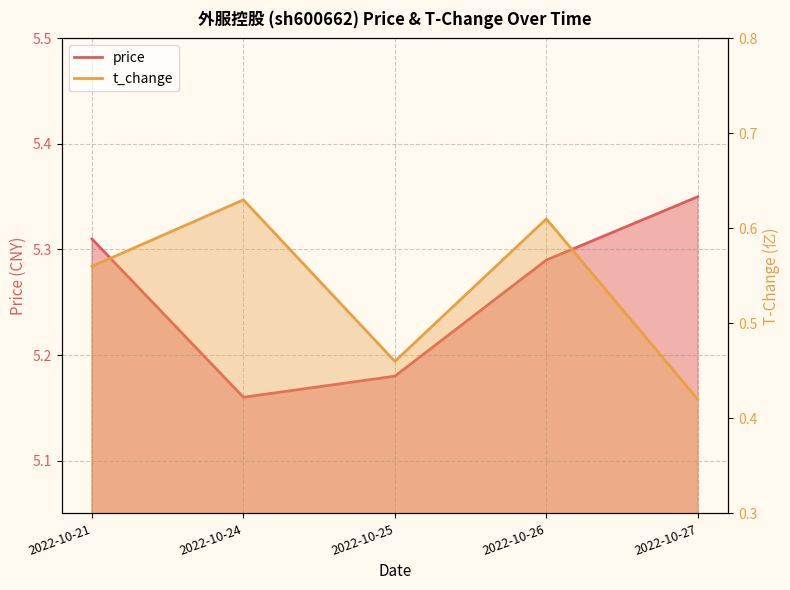

Between 2022-10-21 and 2022-10-26, which series saw the biggest shift?

t_change